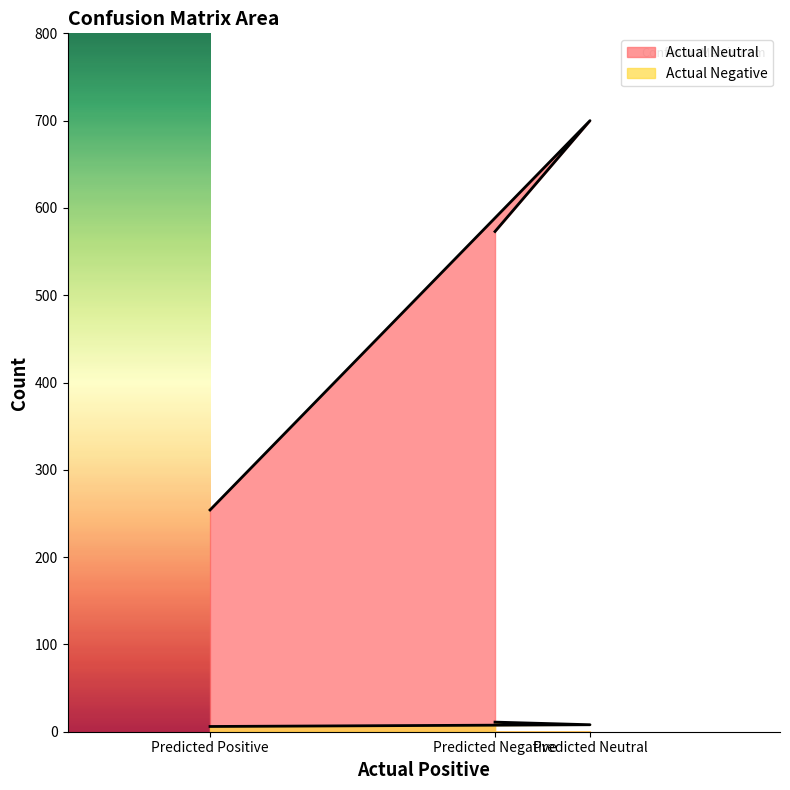

Which series changed the most between Predicted Positive and Predicted Neutral?

Actual Neutral